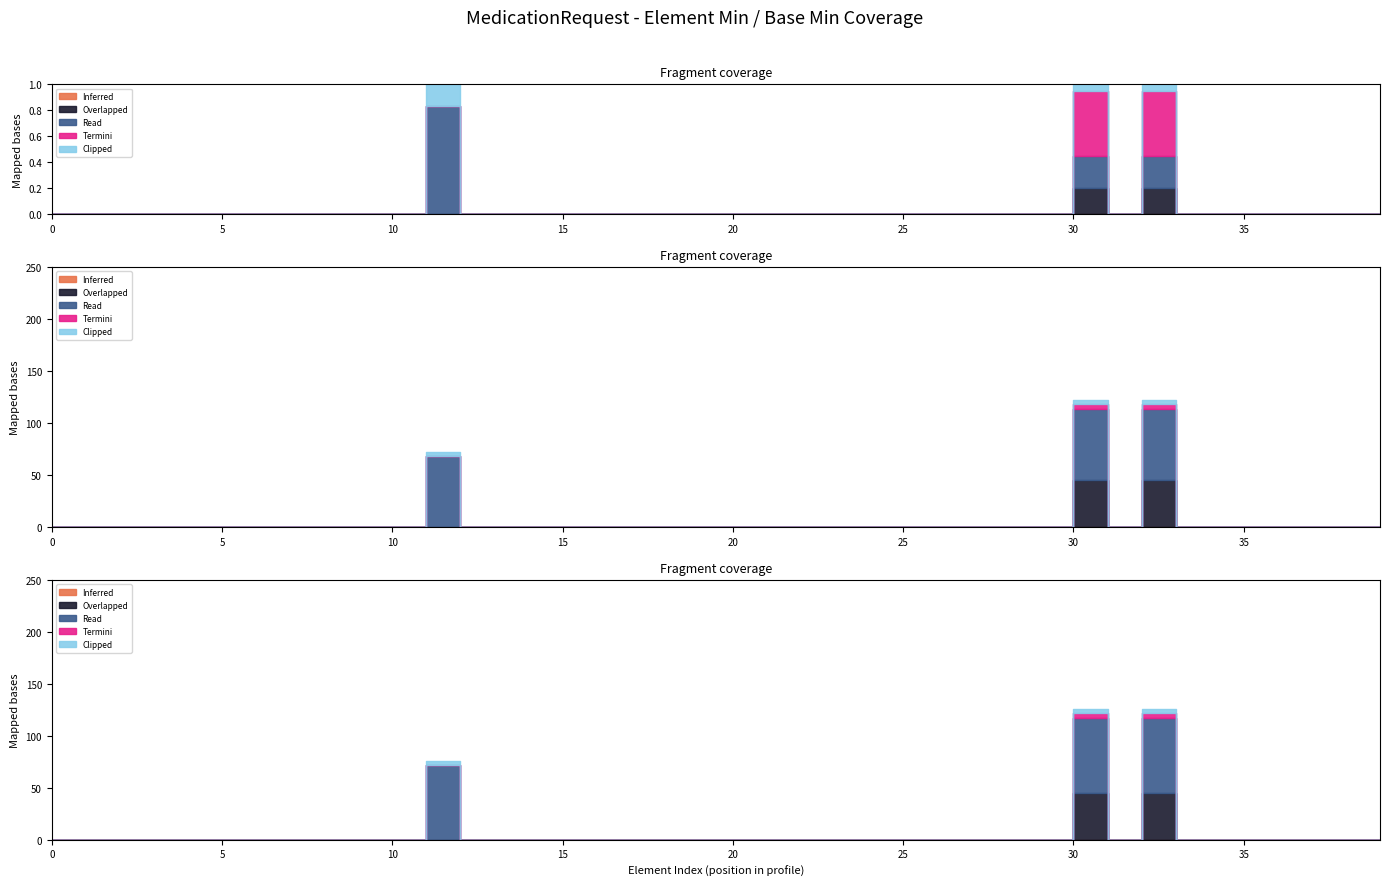

Is it true that Clipped equals -1 at 0?

False